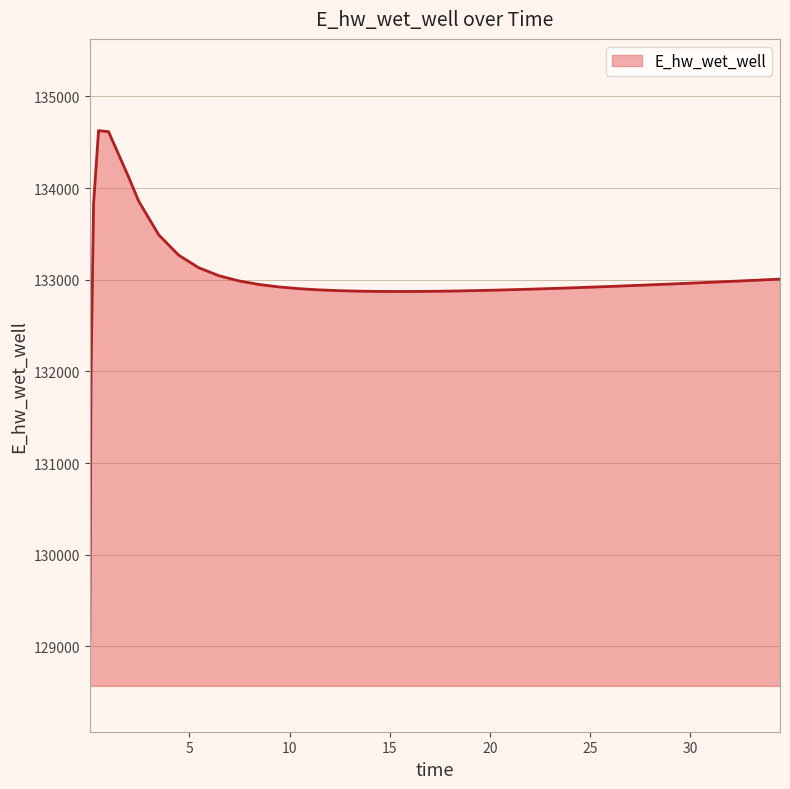

What is the greatest value displayed?

134628.0